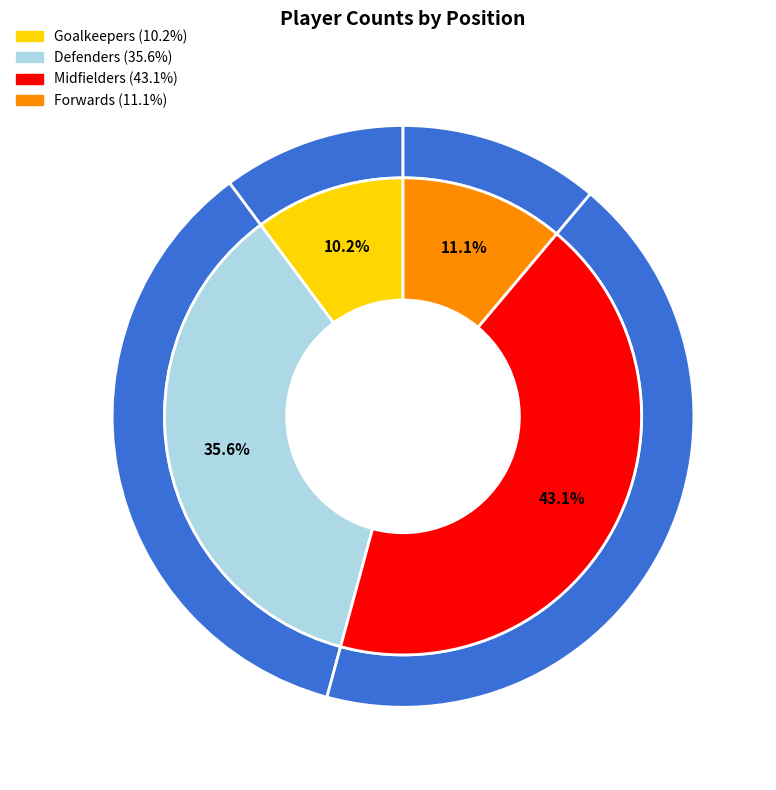

To the nearest percent, what percentage of the pie is Defenders?

36%